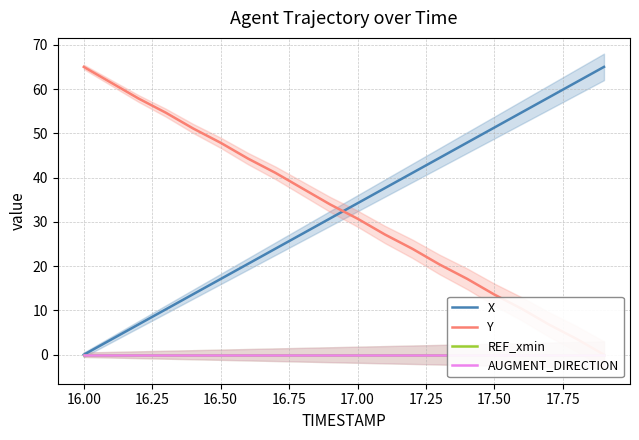

True or false: X has a value of 51.3 at 17.50.

True